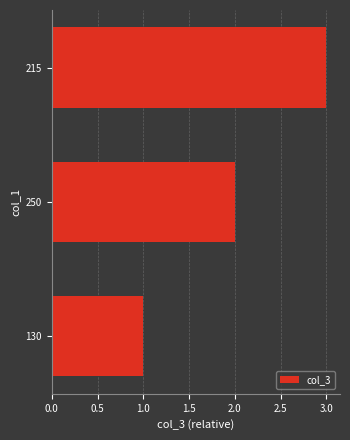

At which category does the chart reach its peak across all series?

215